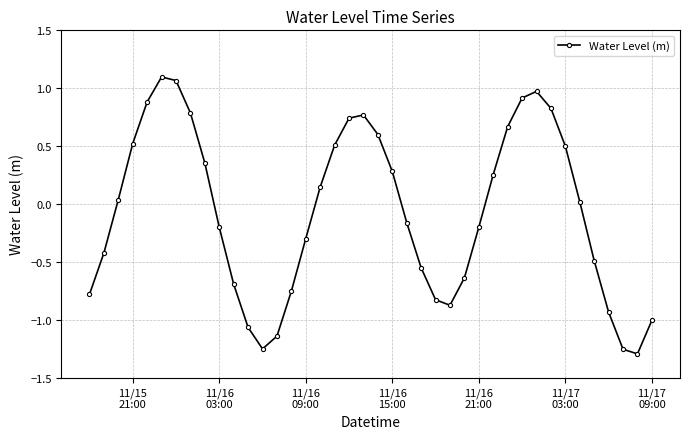

Count the number of data series in this chart.

1